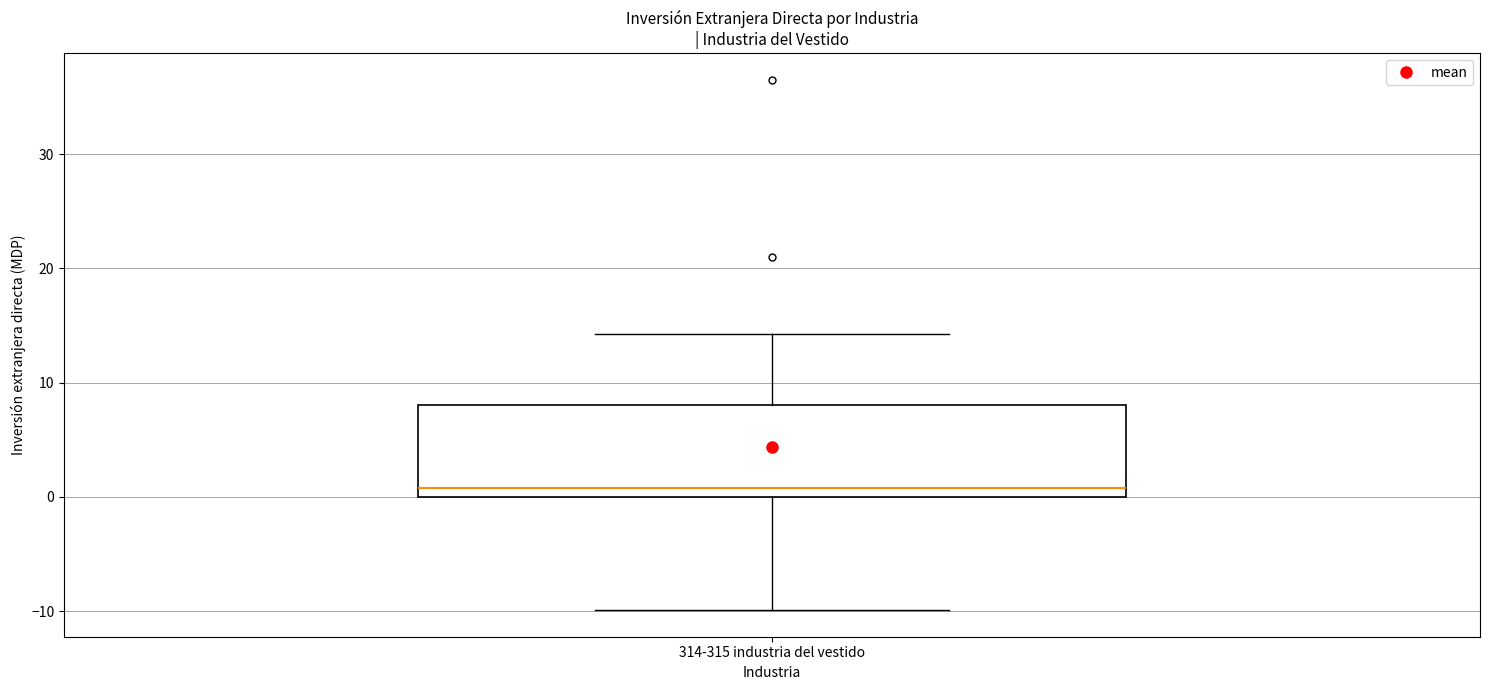

Where is the lower edge of the box for 314-315 industria del vestido on the y-axis? The values are not printed on the chart, so give them approximately, as read against the axis.

0